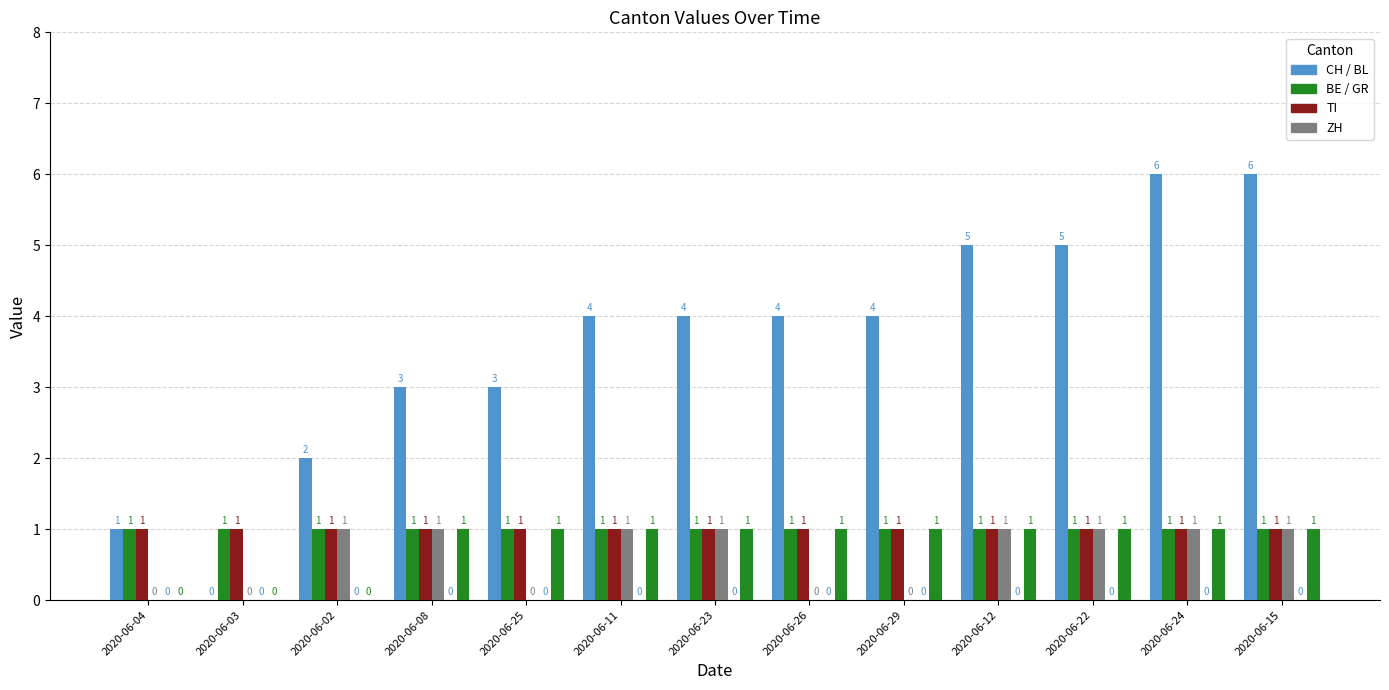

Are the bars grouped side by side (vs. stacked)?

Yes